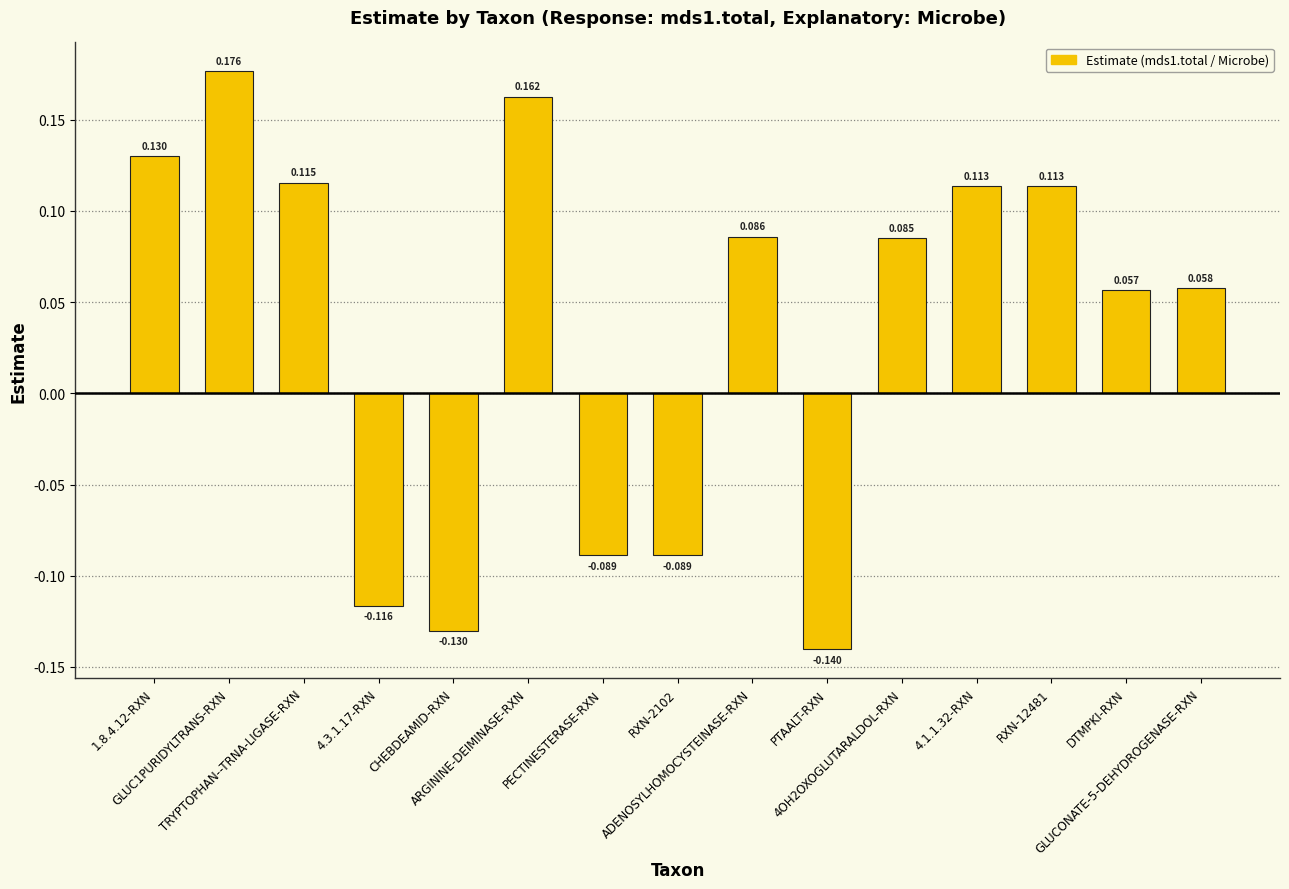

At which label is the value closest to 0?

DTMPKI-RXN